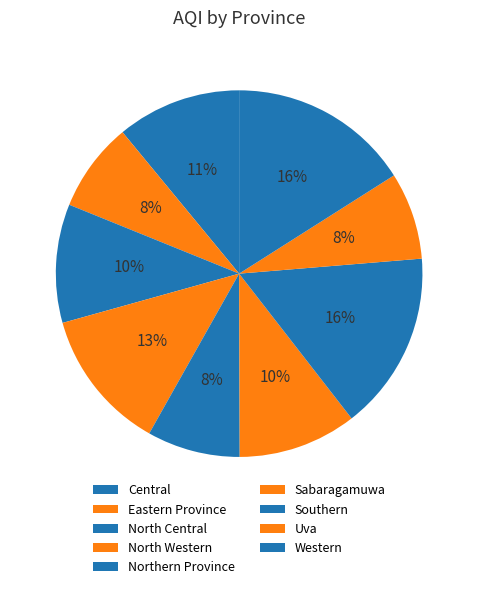

To the nearest percent, what is the difference between the largest and smallest slice percentages?

8%